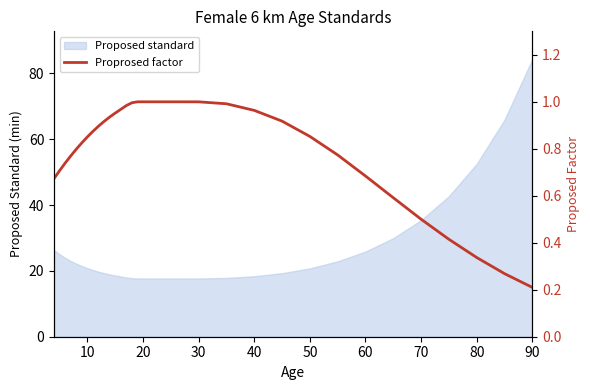

Where is Proposed standard nearest to the value 51?

80